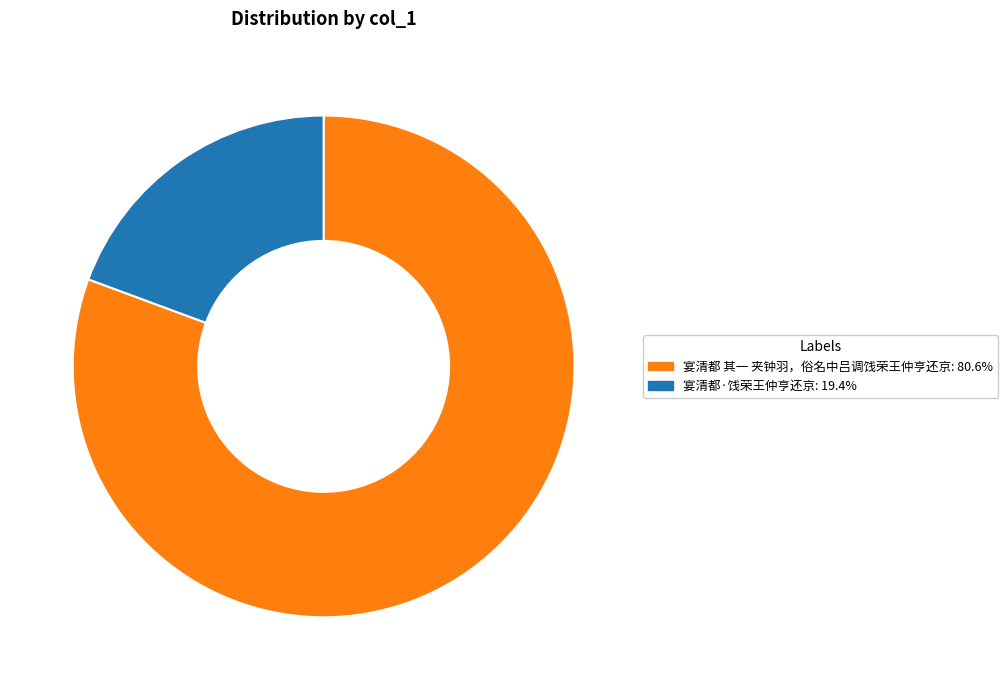

Do 宴清都·饯荣王仲亨还京: 19.4% and 宴清都 其一 夹钟羽，俗名中吕调饯荣王仲亨还京: 80.6% together represent more than half of the pie?

Yes